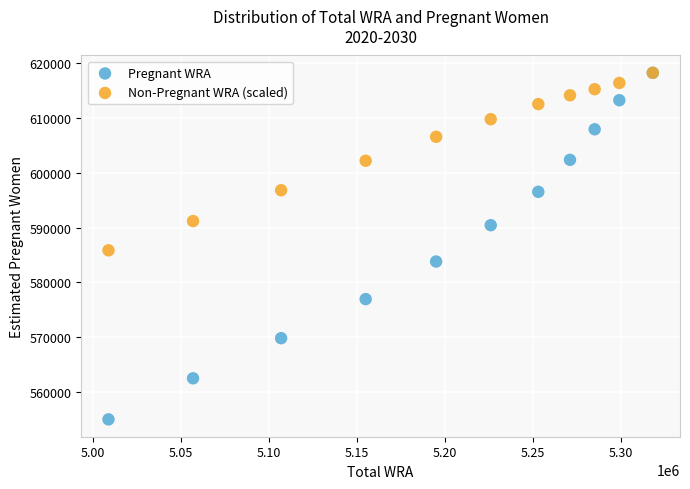

Which series contains the lowest Y value?

Pregnant WRA